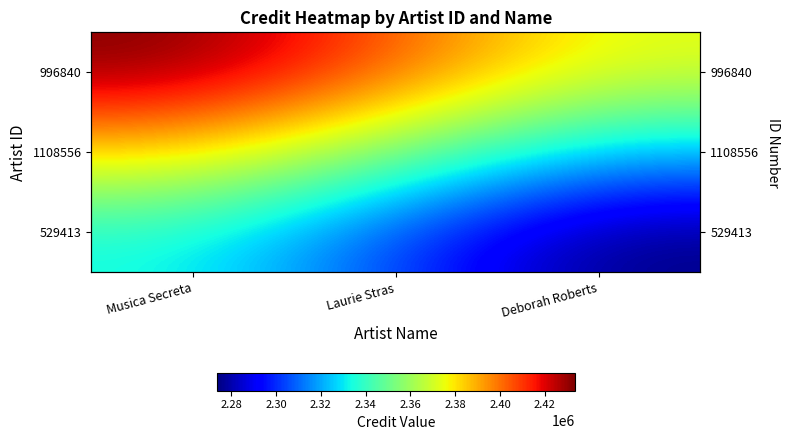

Which label corresponds to the largest value in the chart?

Musica Secreta